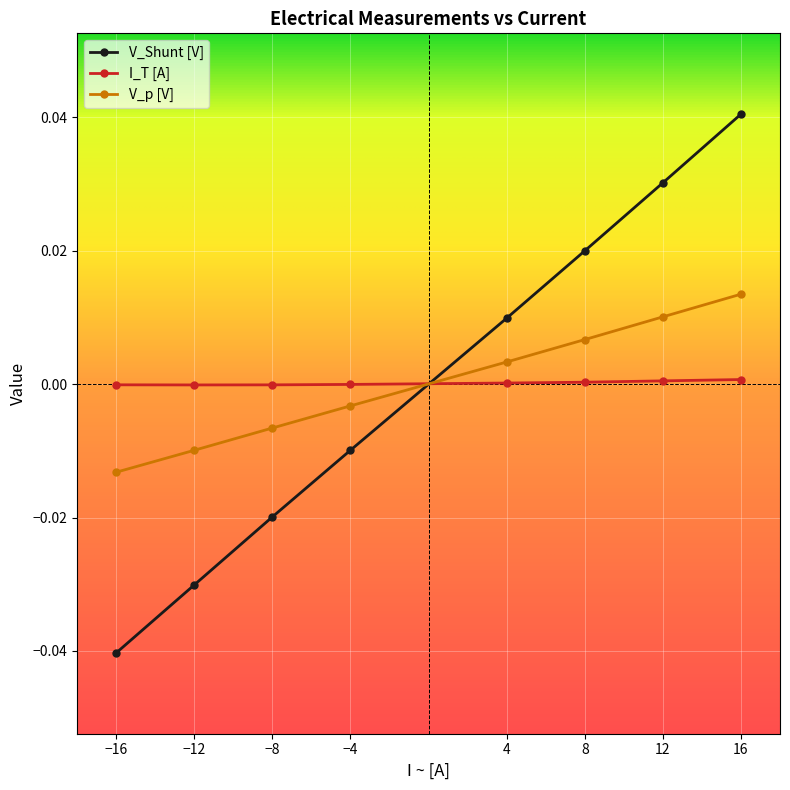

What is the difference between the second highest and minimum values in the V_Shunt [V] series?

0.1